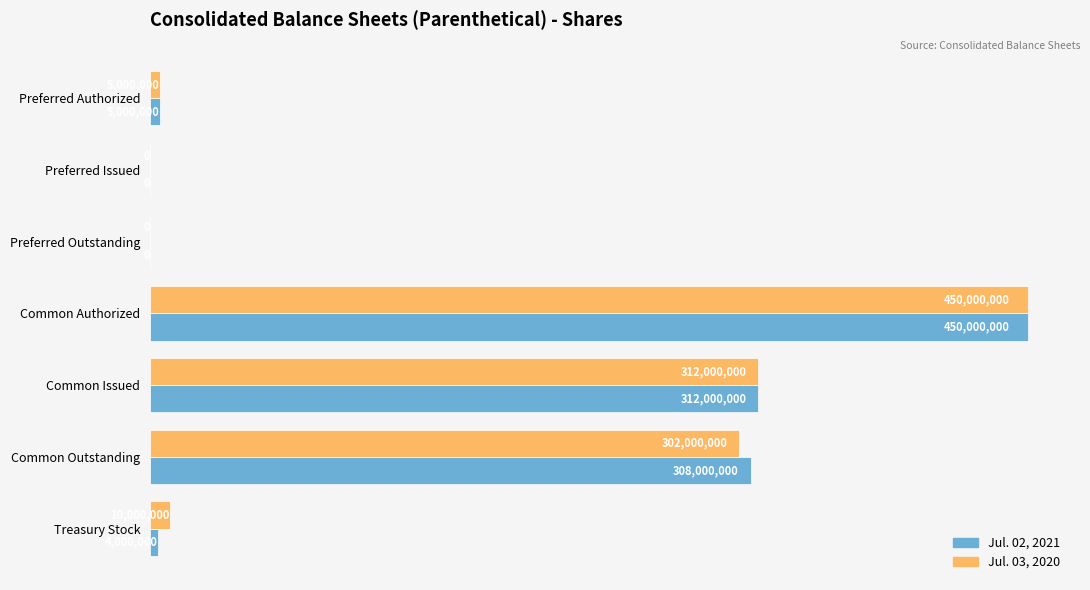

What are all the series names shown in the legend?

Jul. 02, 2021, Jul. 03, 2020